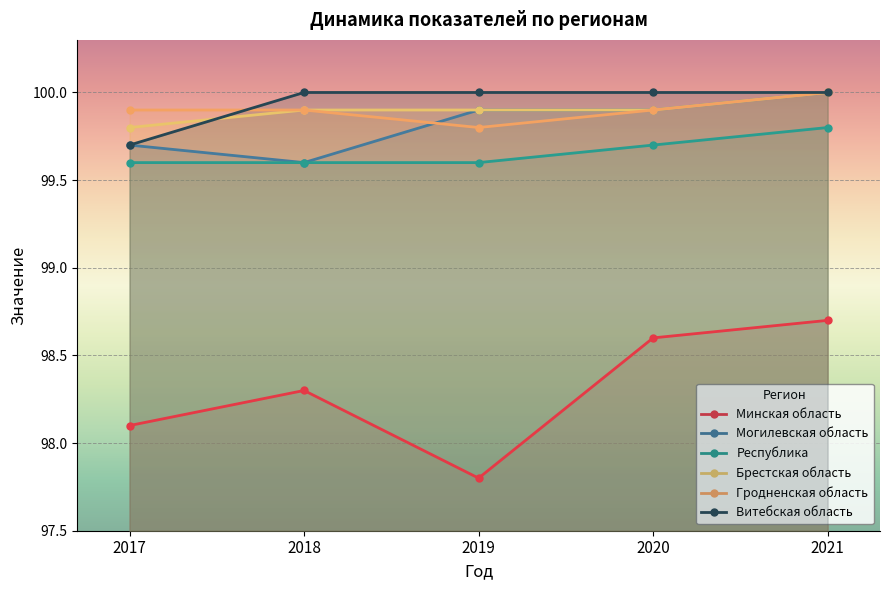

At 2017, list the series in order from smallest to largest.

Минская область, Республика, Могилевская область, Витебская область, Брестская область, Гродненская область